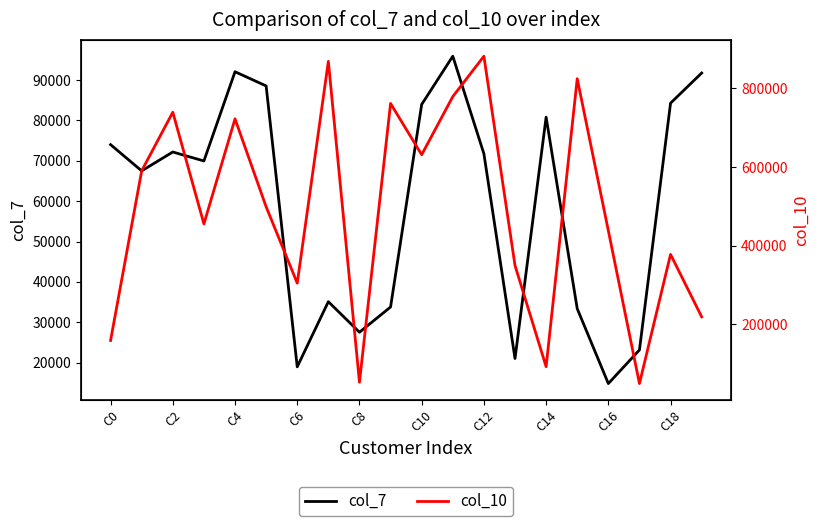

How many values in the col_7 series exceed 71746?

9